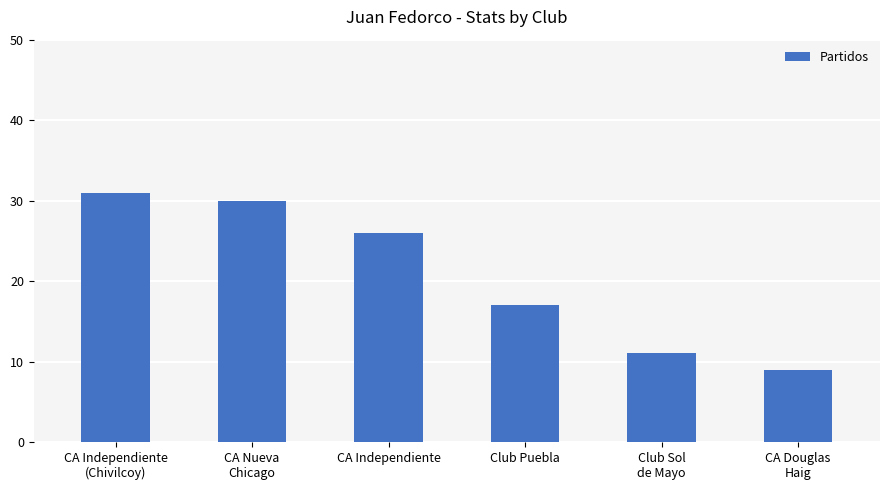

Which has a higher value, Club Sol
de Mayo or CA Independiente
(Chivilcoy)?

CA Independiente
(Chivilcoy)